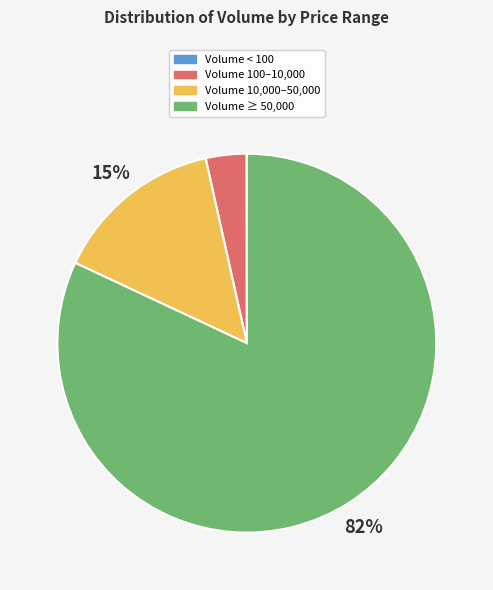

Is there any slice that represents more than half of the pie?

Yes